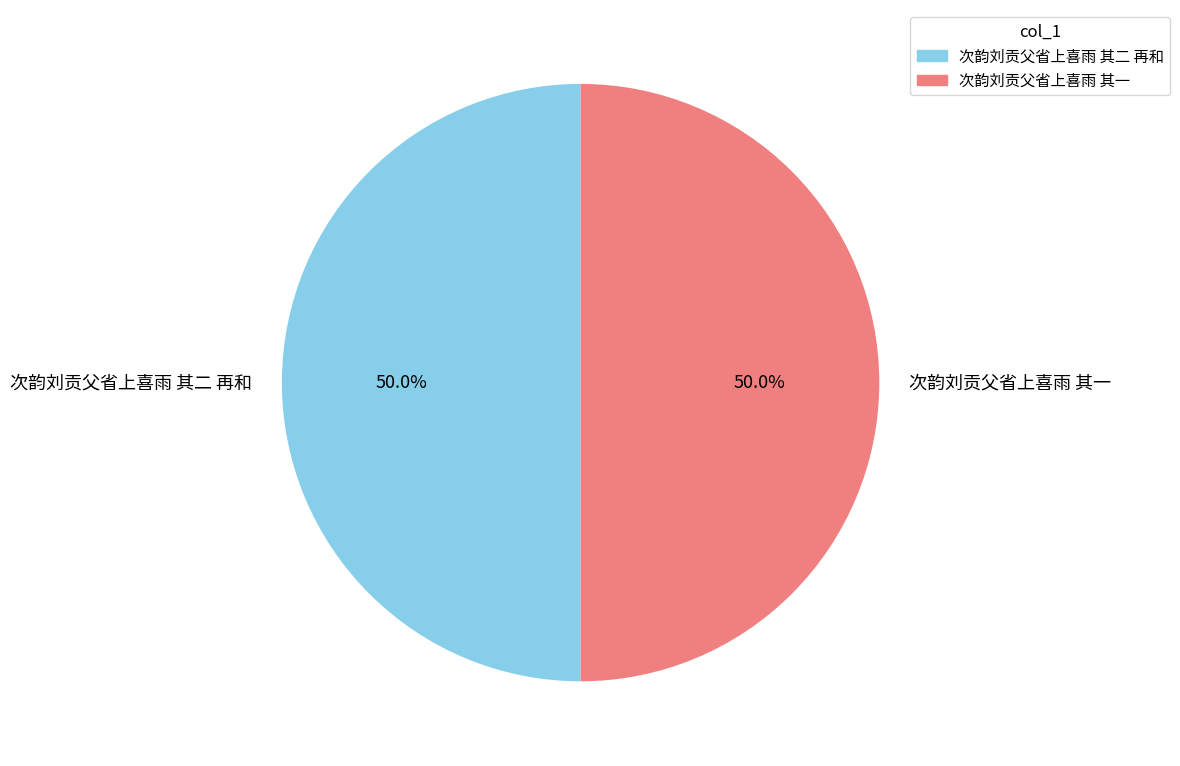

What portion of the pie excludes 次韵刘贡父省上喜雨 其一?

50.0%